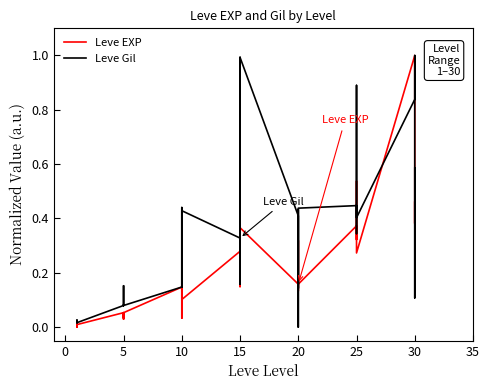

Reading left to right, list all the values displayed in this chart.

Leve EXP: 0.0	0.0	0.0	0.0	0.0	0.1	0.1	0.0	0.0	0.1	0.0	0.1	0.1	0.1	0.1	0.0	0.1	0.1	0.3	0.2	0.4	0.1	0.2	0.4	0.2	0.2	0.3	0.3	0.1	0.2	0.4	0.4	0.3	0.4	0.5	0.3	1.0	0.4	0.5	0.4
Leve Gil: 0.0	0.0	0.0	0.0	0.0	0.1	0.1	0.2	0.1	0.1	0.1	0.1	0.1	0.4	0.3	0.1	0.4	0.4	0.3	0.2	1.0	0.3	0.2	1.0	0.4	0.1	0.2	0.4	0.0	0.4	0.4	0.3	0.4	0.5	0.9	0.4	0.8	1.0	0.1	0.6